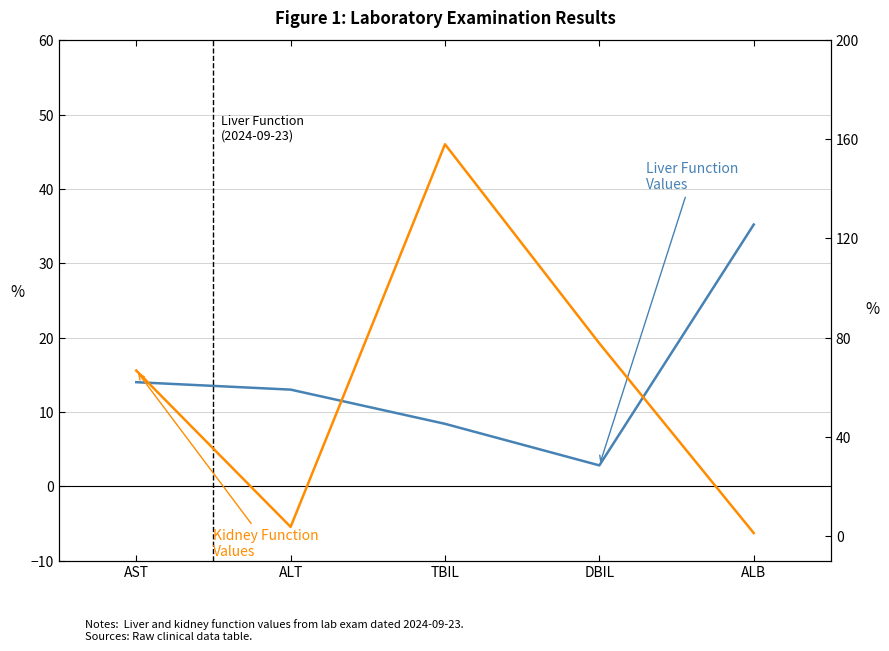

At which category does the chart reach its peak across all series?

TBIL